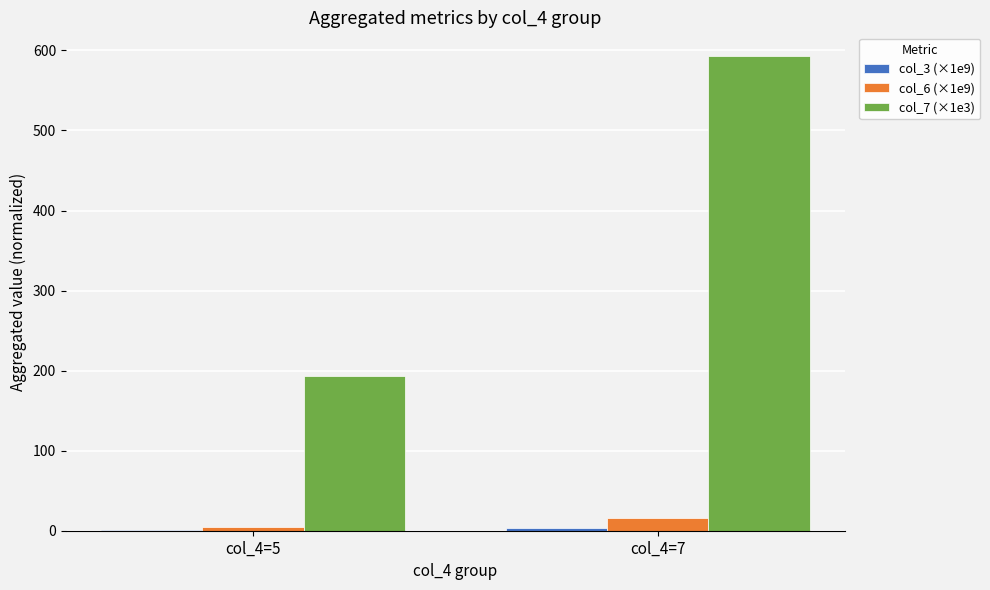

The value of col_7 (×1e3) at col_4=7 is 236.1. True or false?

False